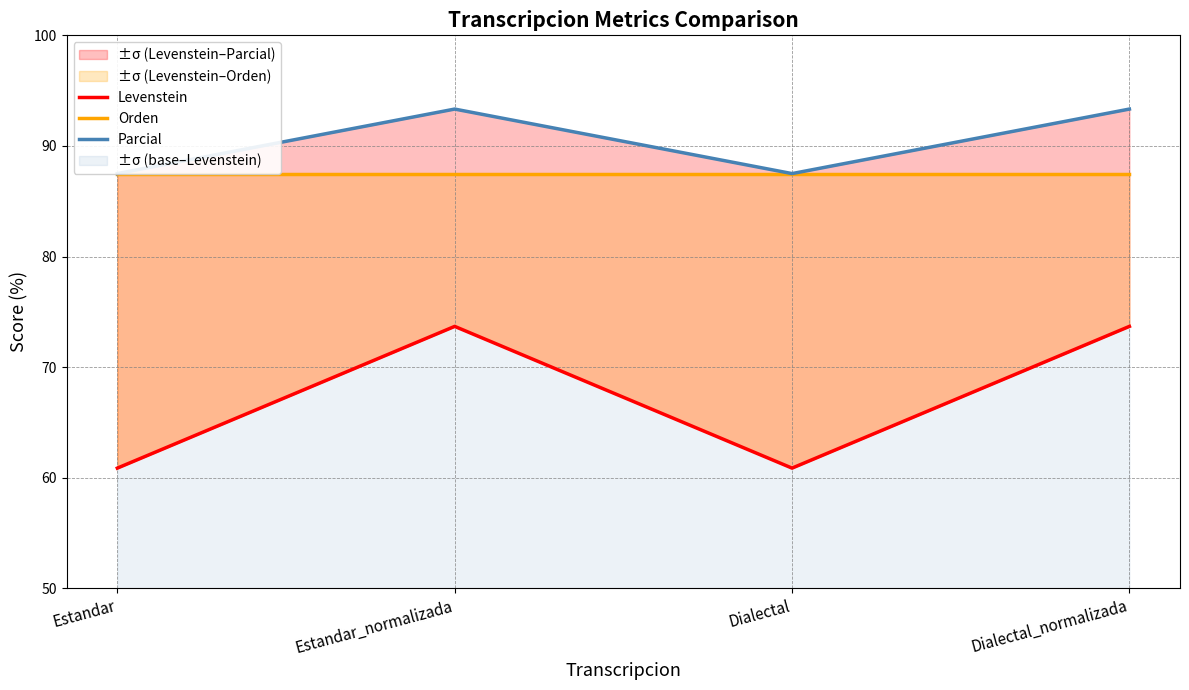

What is the difference between the maximum and minimum values in the Levenstein series?

12.8